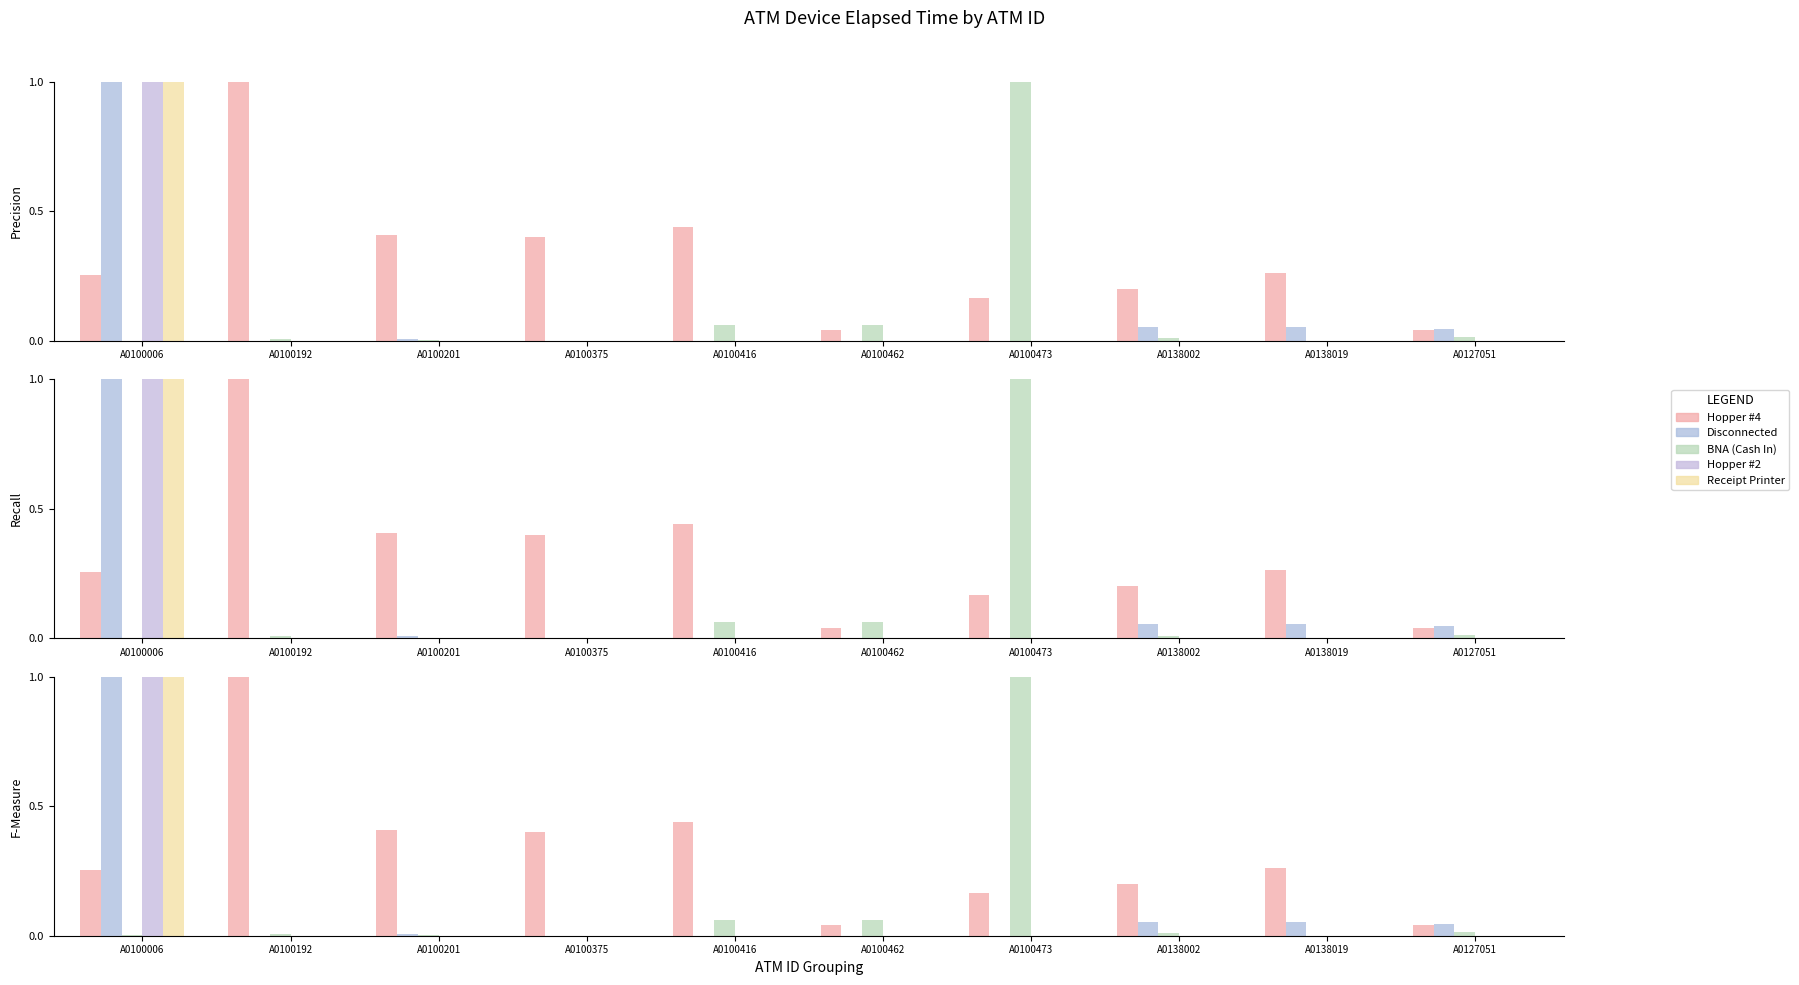

Is it true that Disconnected equals -0.5 at A0100375?

False